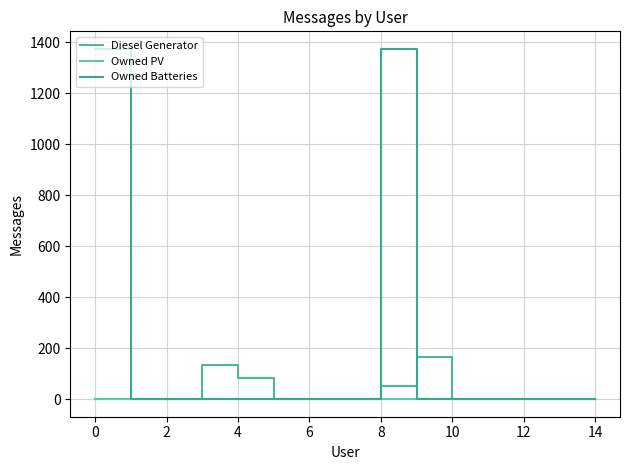

What are all the series names shown in the legend?

Diesel Generator, Owned PV, Owned Batteries